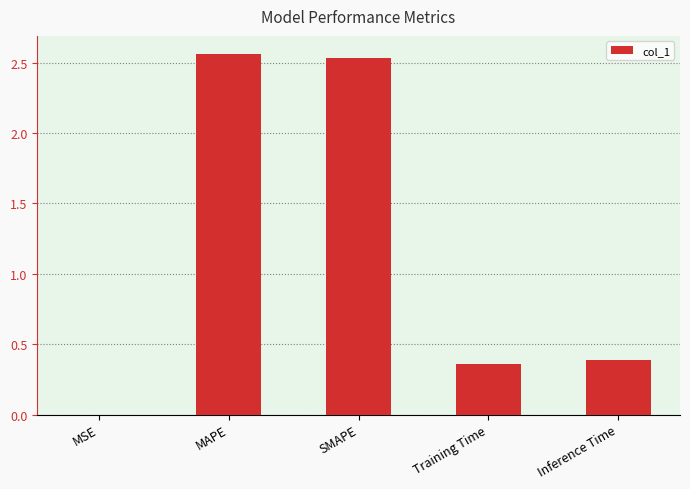

What is the sum of the values at MAPE and Training Time?

2.9